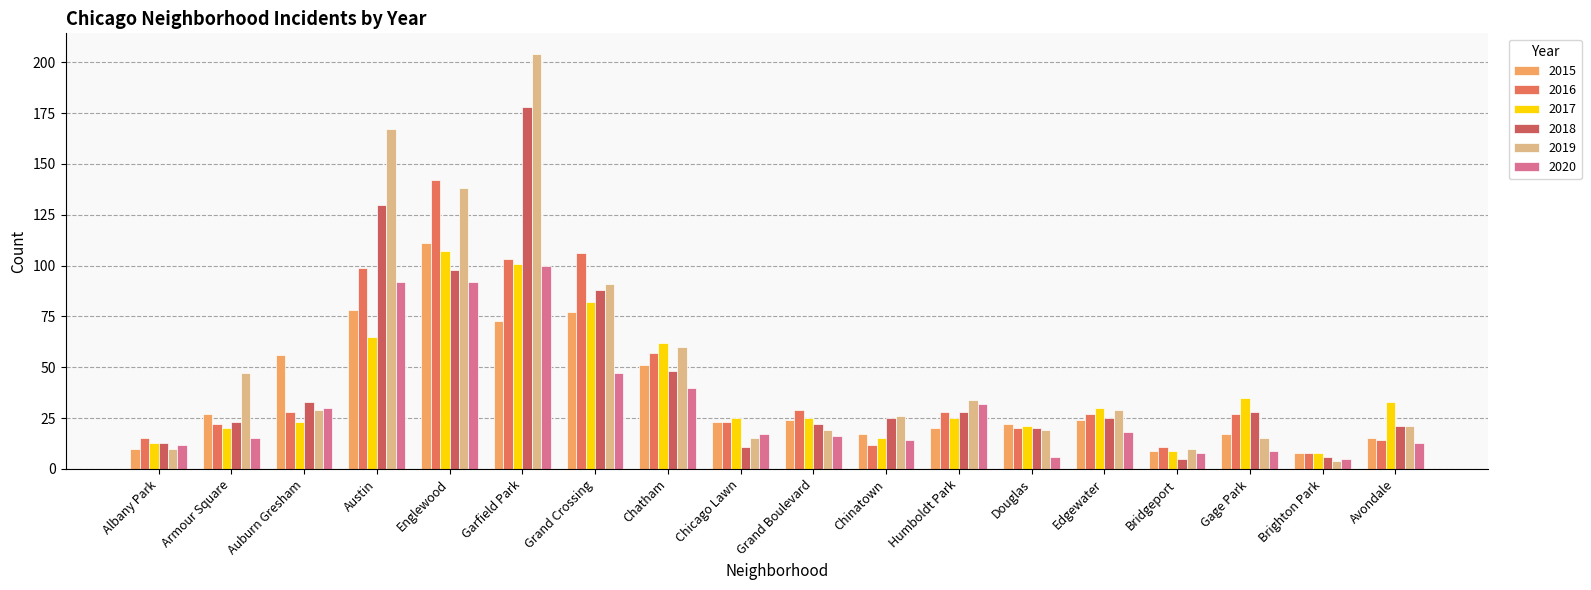

What is the difference between the 2018 values at Austin and Edgewater?

105